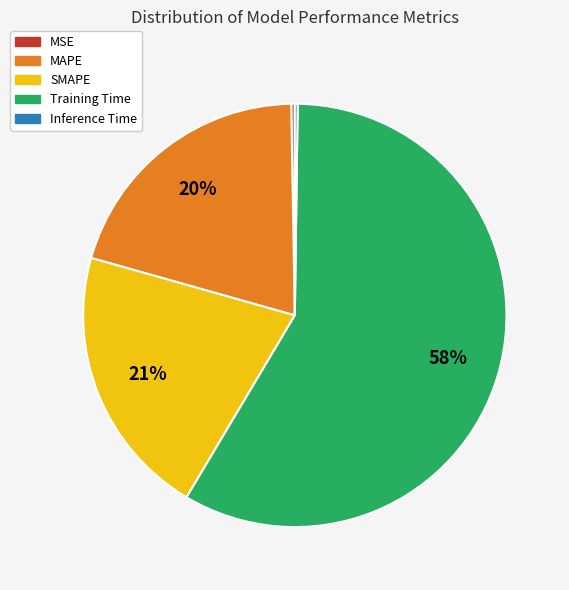

To the nearest percent, what percentage of the pie is SMAPE?

21%